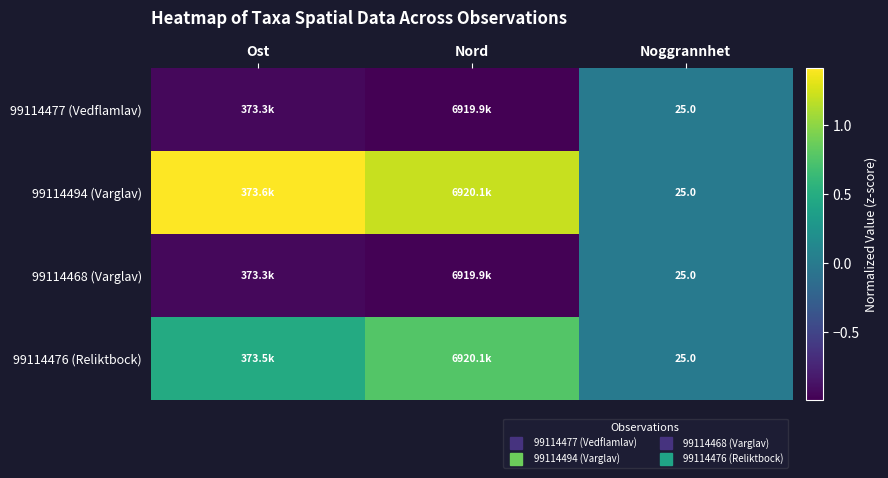

List the labels in order of 99114494 (Varglav) value, largest first.

Ost, Nord, Noggrannhet